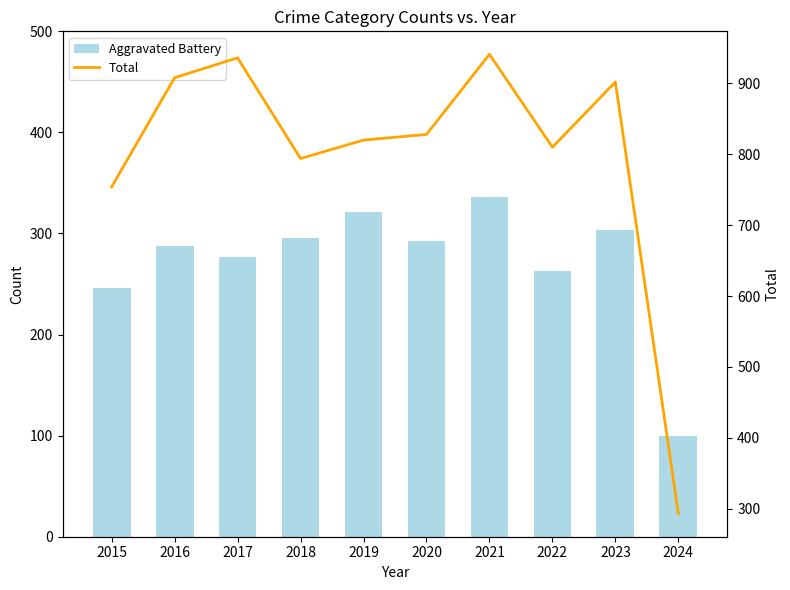

What is the total value across all series at 2021?

1277